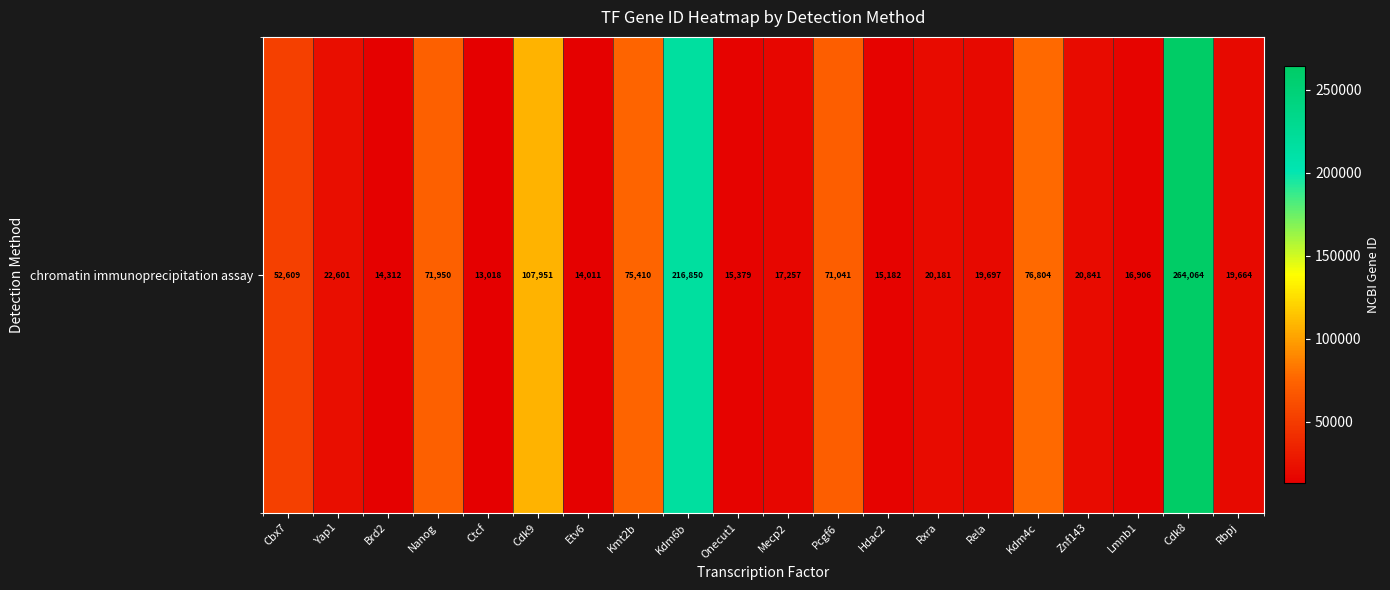

Which label corresponds to the largest value in the chart?

Cdk8